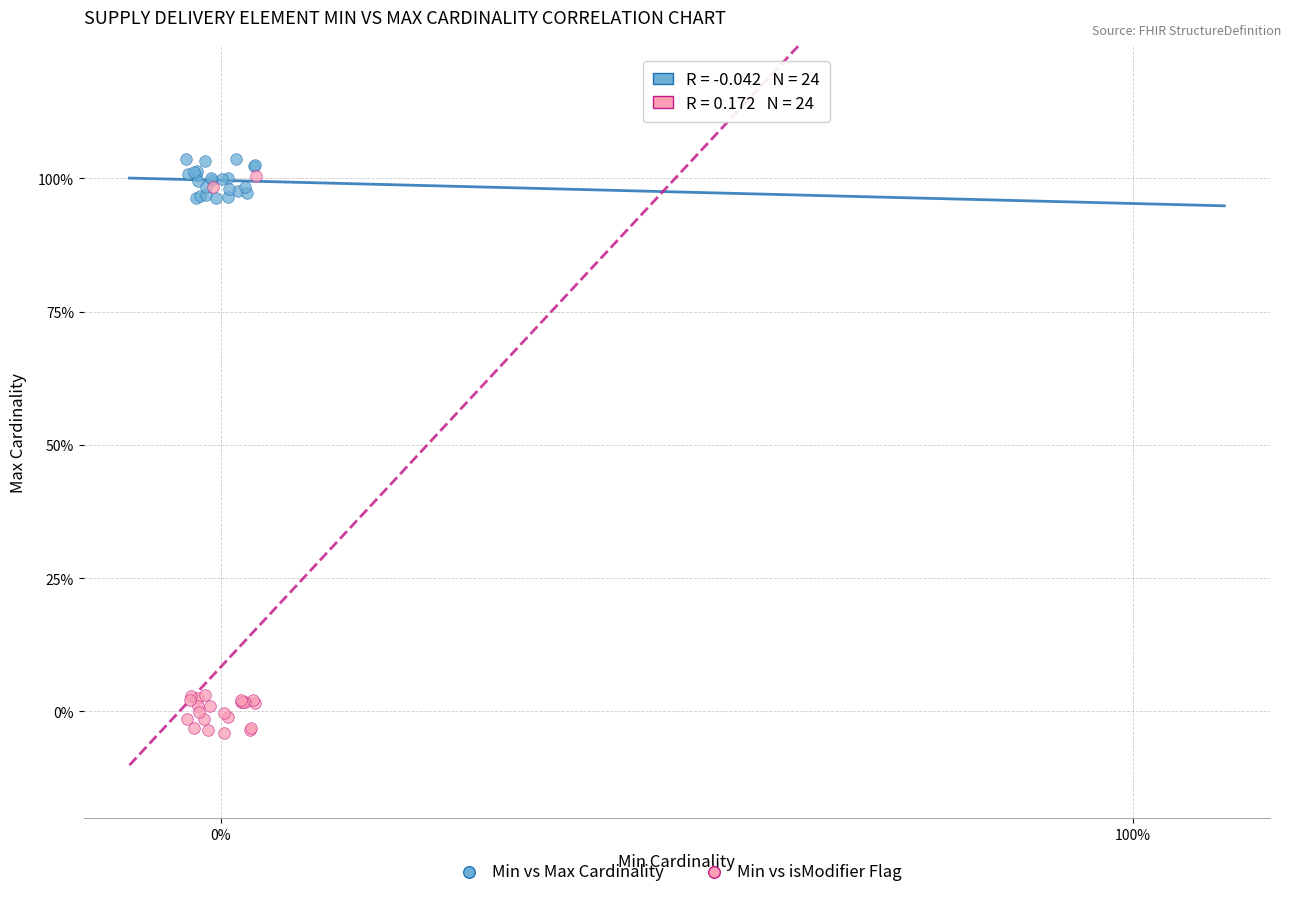

Which series reaches the minimum Y coordinate?

Min vs isModifier Flag